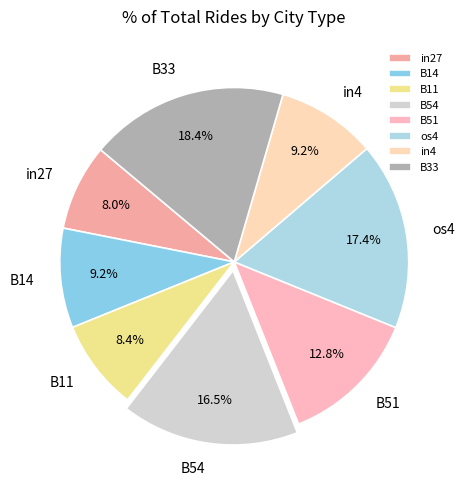

Is B54 the majority of the pie?

No